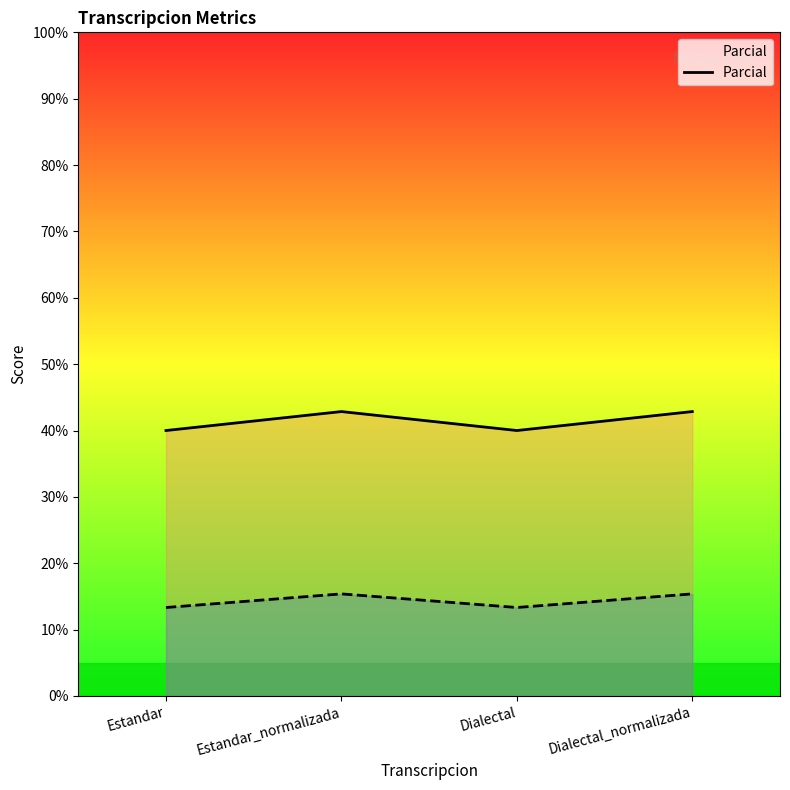

How many lines are shown in the chart?

2